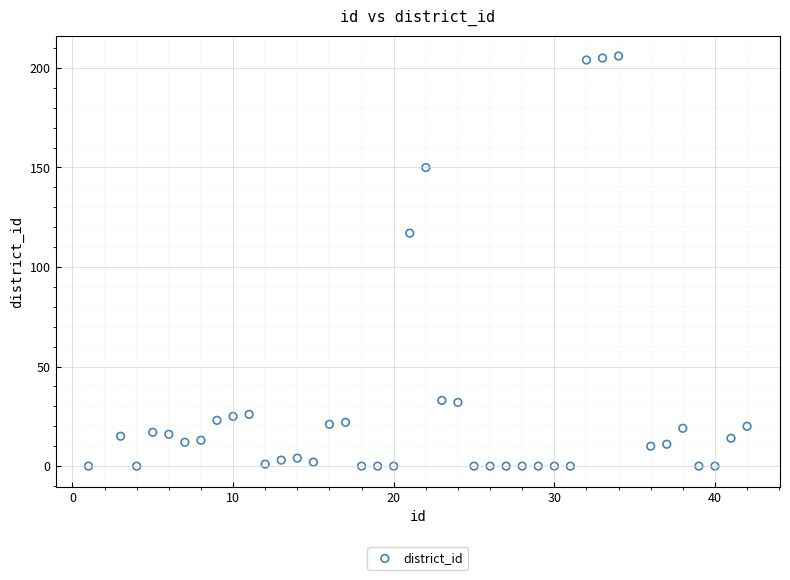

What Y value in the scatter plot is closest to 103?

117